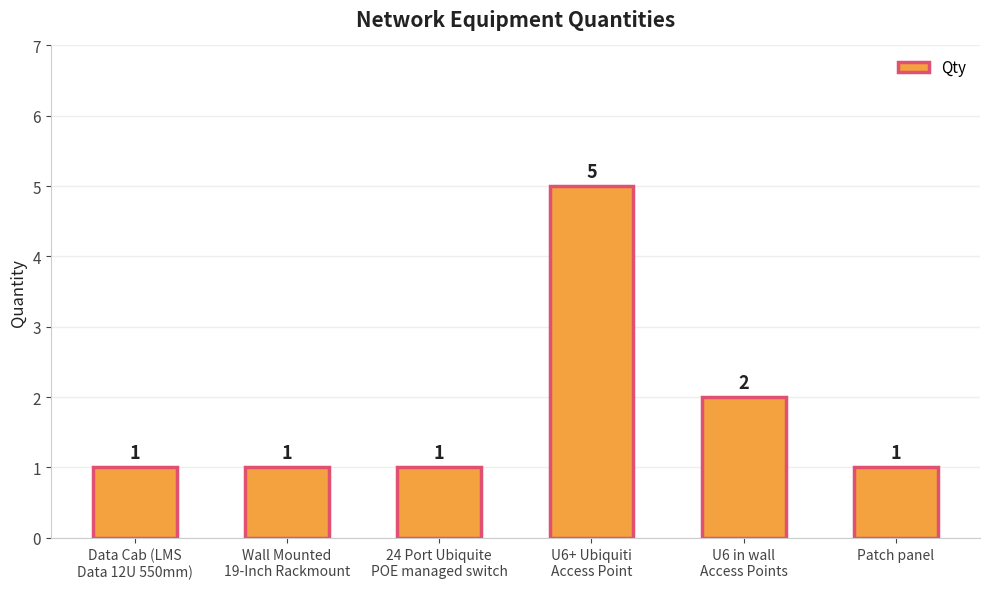

What is the greatest value displayed?

5